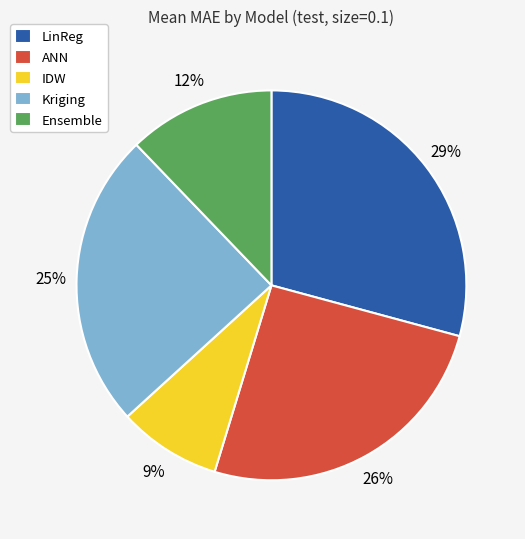

Rank the categories by value from highest to lowest.

LinReg, ANN, Kriging, Ensemble, IDW